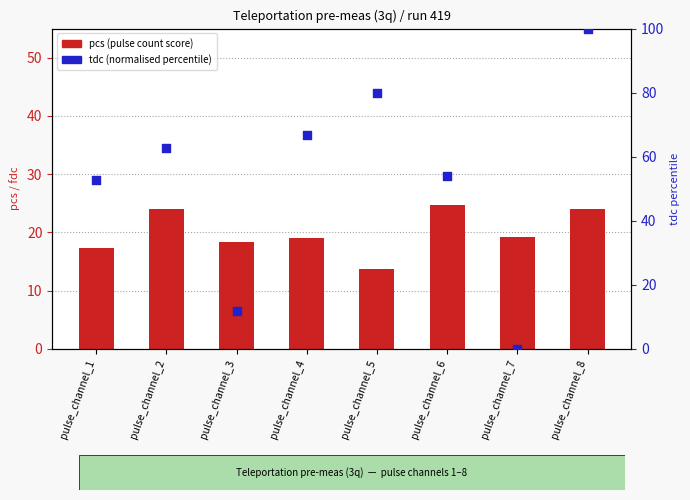

Which series has the largest Y range (max minus min)?

tdc (normalised)